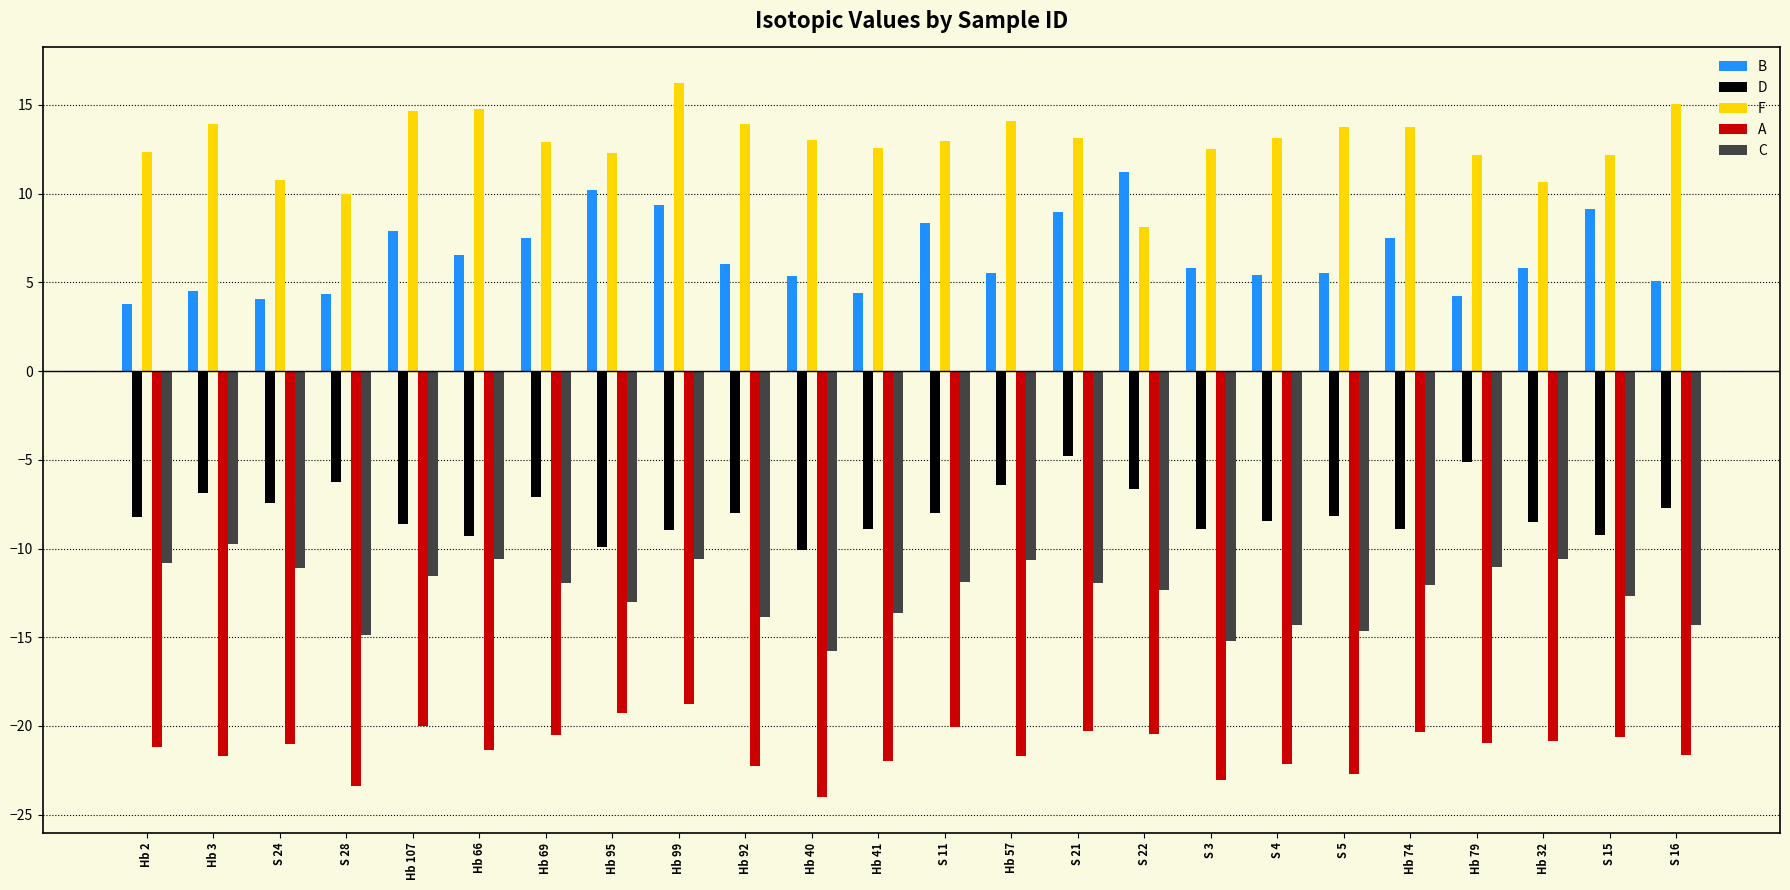

What is the spread (max minus min) of values at S 4?

35.3